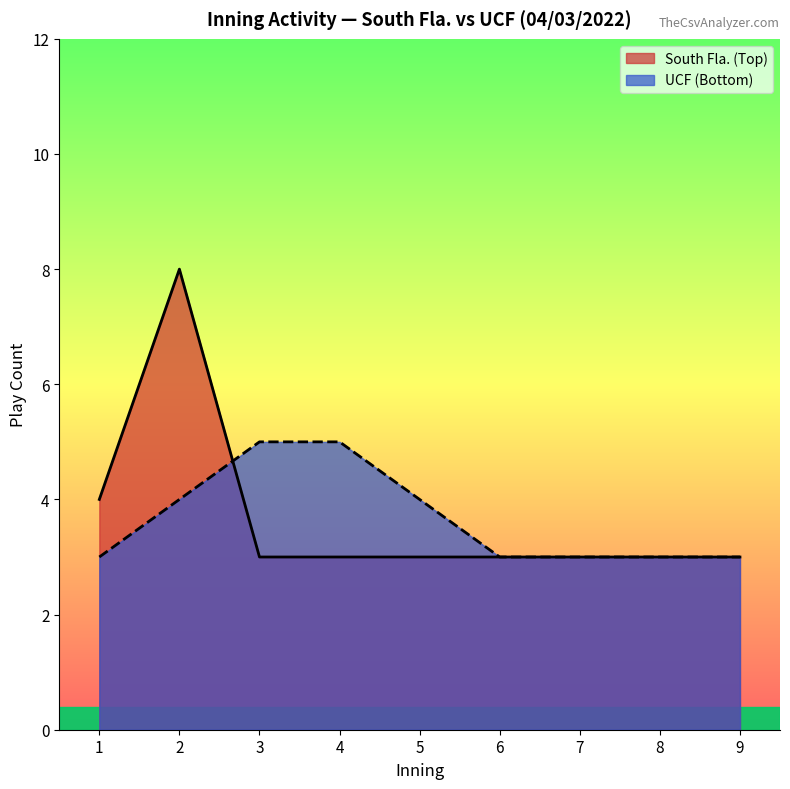

Which series has the largest total across all categories?

bot_innings